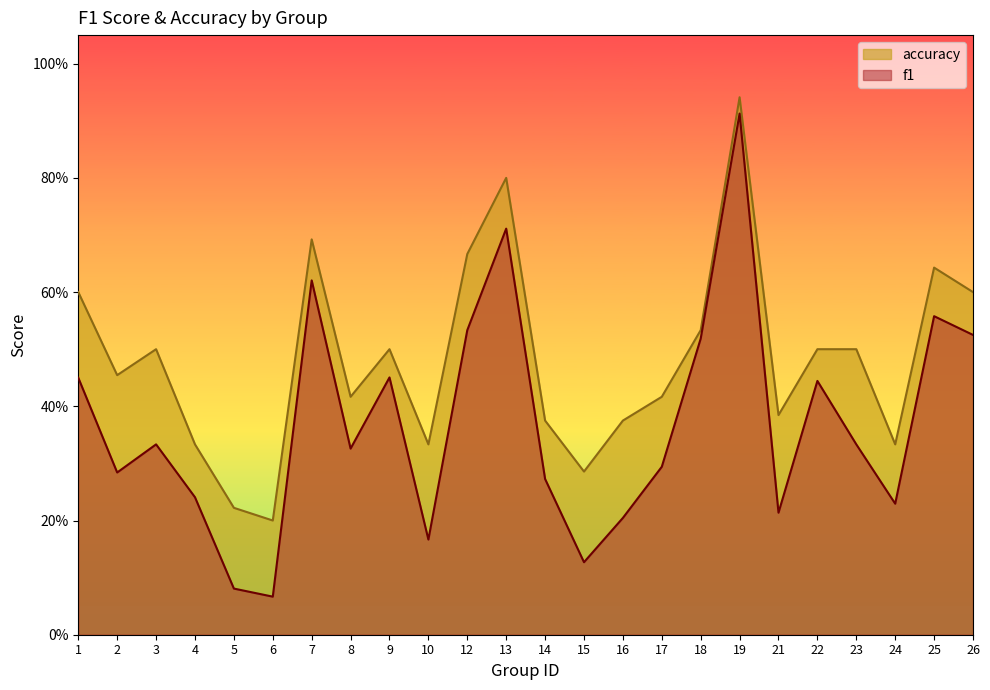

True or false: accuracy and f1 intersect in this chart.

False